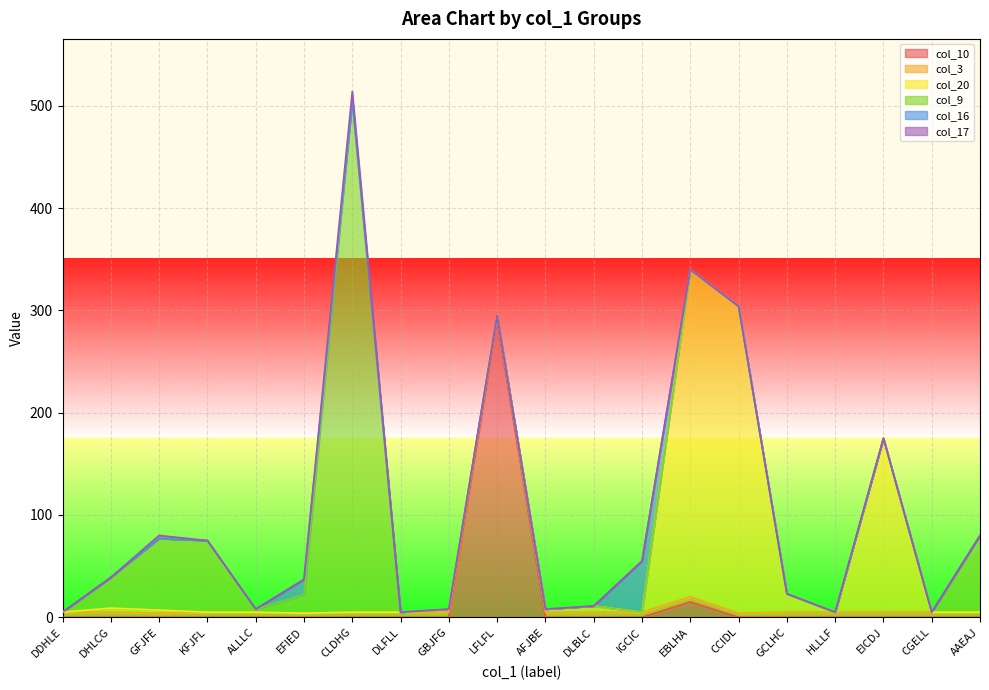

List the series in order of their peak value, highest first.

col_9, col_20, col_10, col_16, col_17, col_3